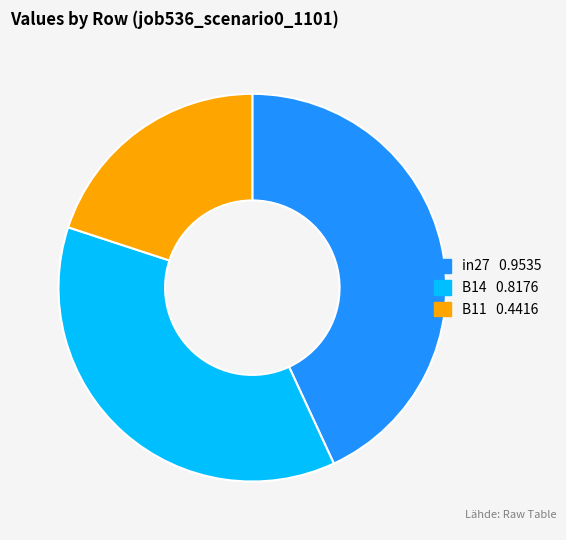

True or false: B11 accounts for 20% of the total.

True